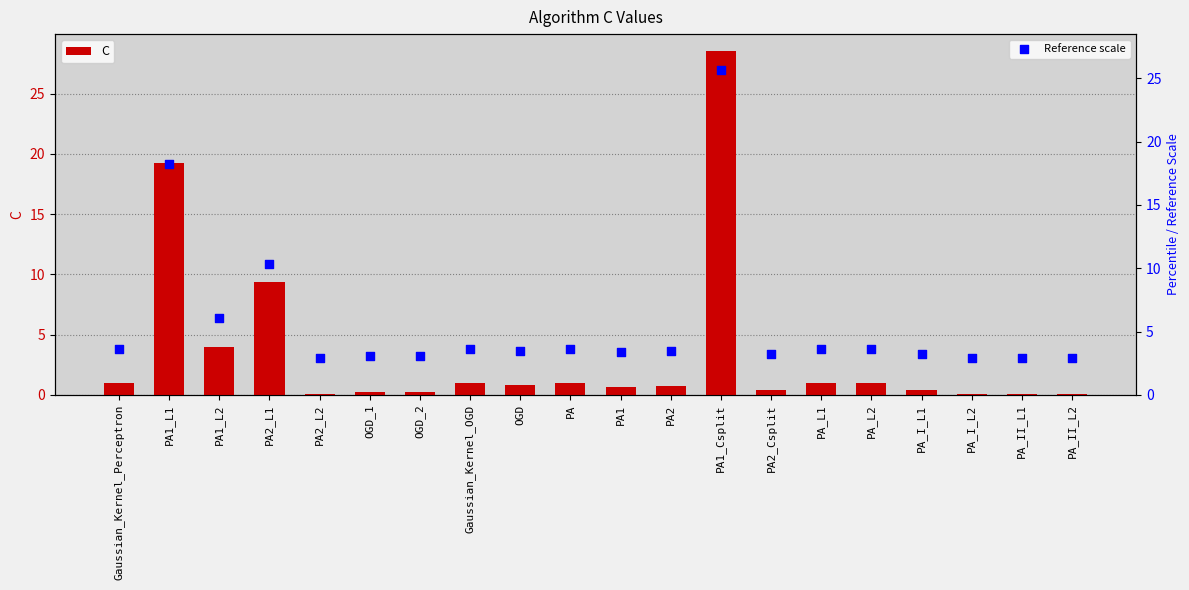

Which series has the largest Y range (max minus min)?

C